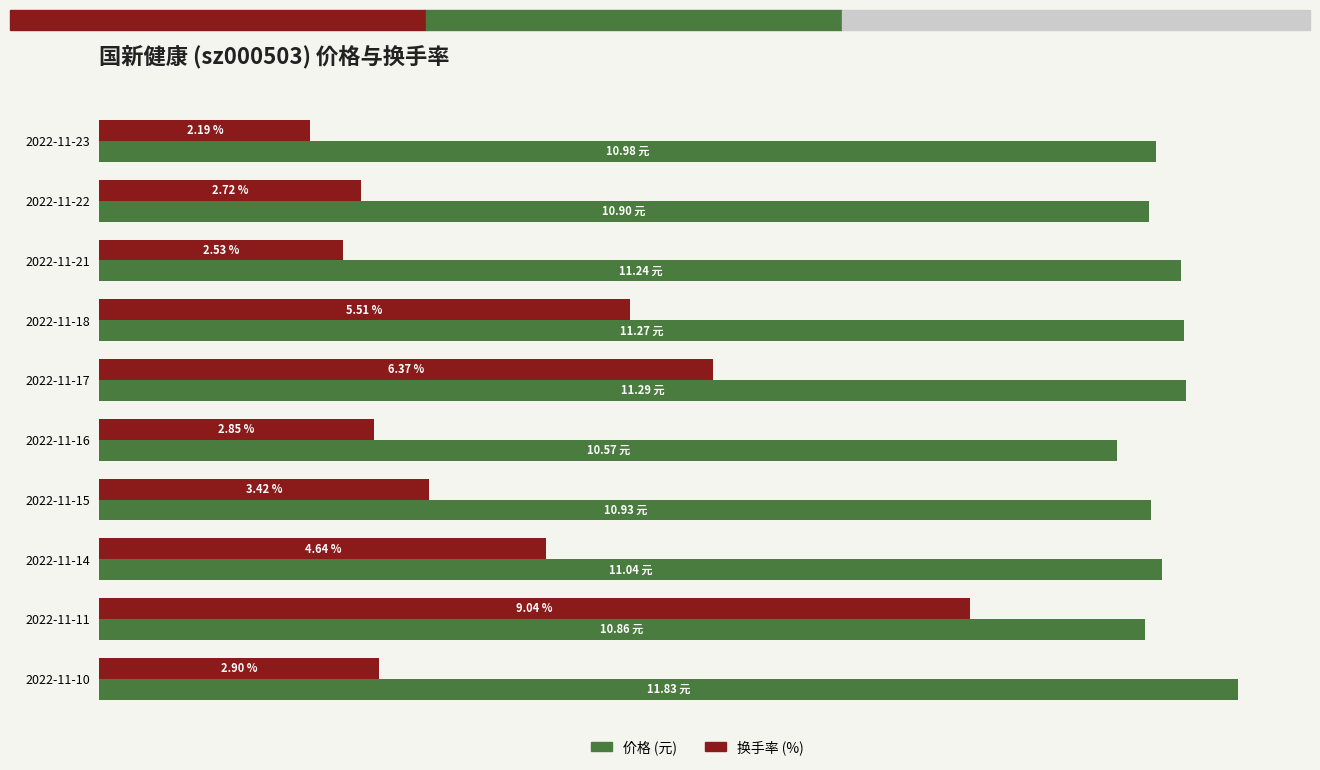

List the labels in order of 换手率 (%) value, smallest first.

2022-11-23, 2022-11-21, 2022-11-22, 2022-11-16, 2022-11-10, 2022-11-15, 2022-11-14, 2022-11-18, 2022-11-17, 2022-11-11